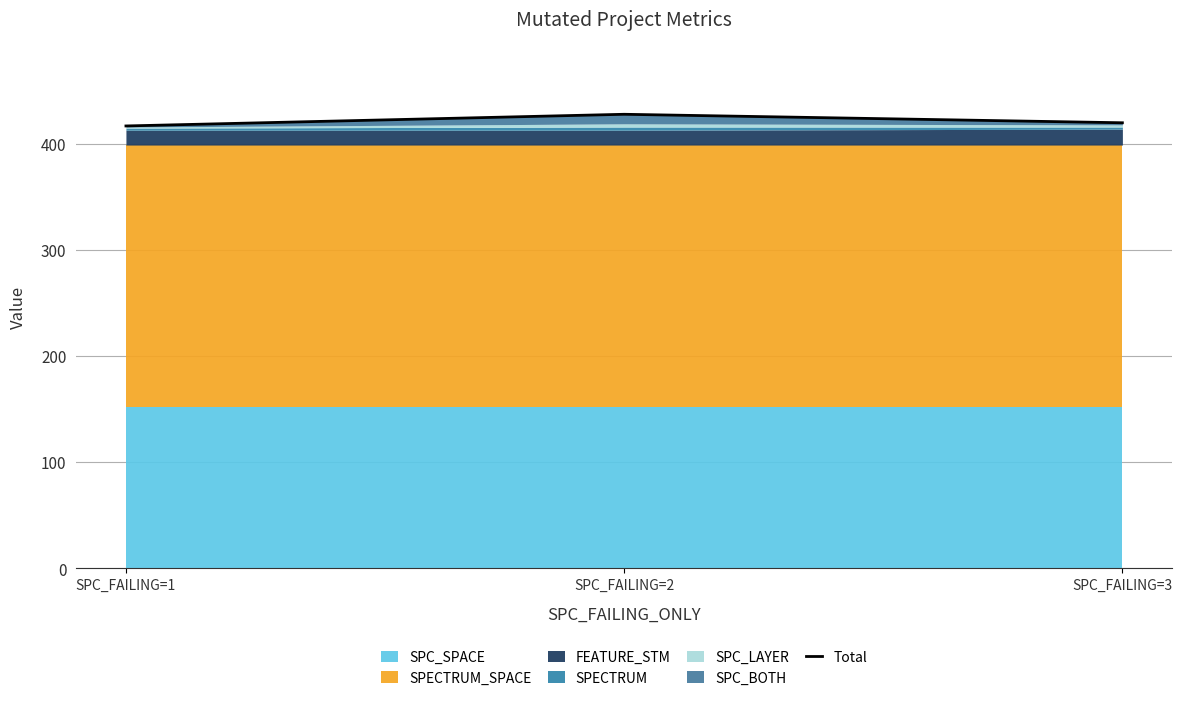

Count the values in the range 417 to 428.

3